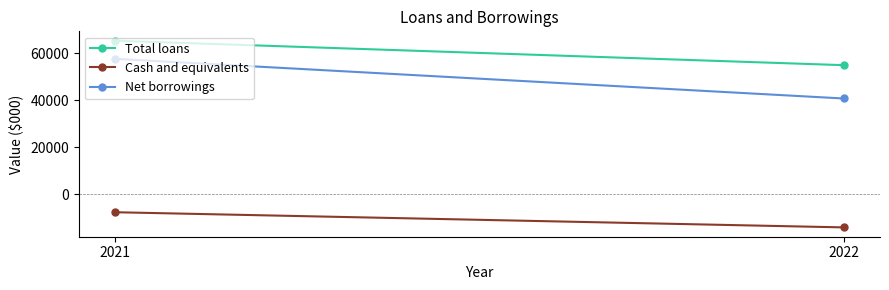

What are all the series names shown in the legend?

Total loans, Cash and equivalents, Net borrowings